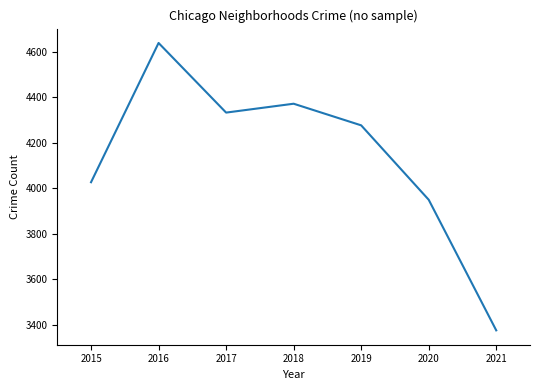

Reading left to right, list all the values displayed in this chart.

4026	4638	4332	4371	4276	3949	3375